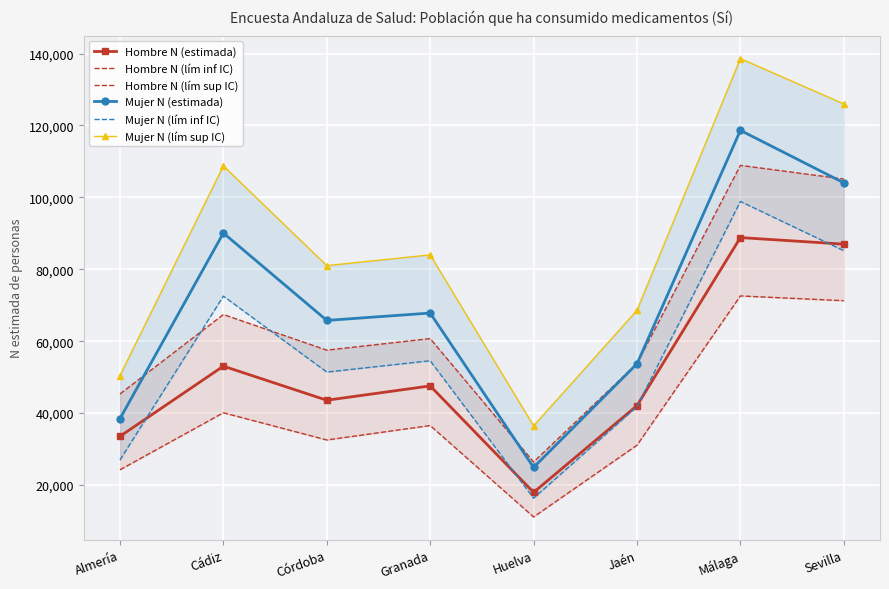

How many interior local valleys does the Hombre N (lím sup IC) series have?

2